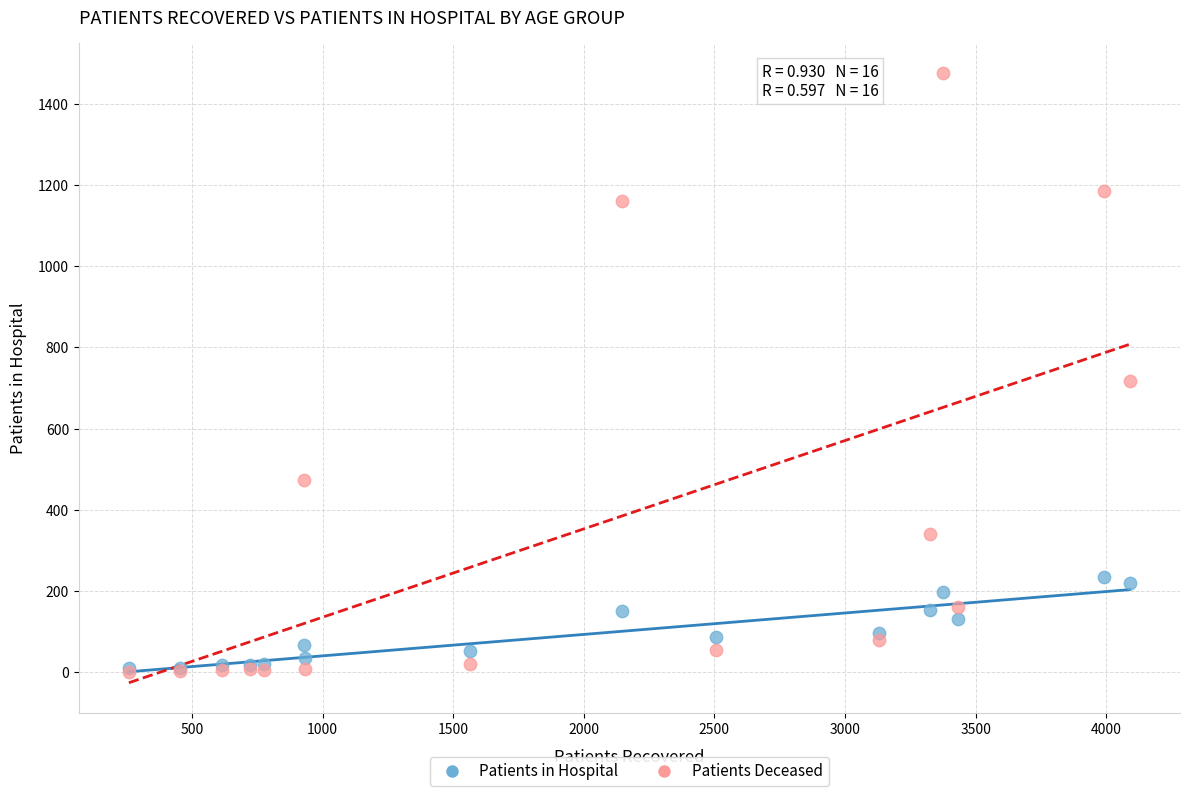

Across all series, what Y value is closest to 738?

717